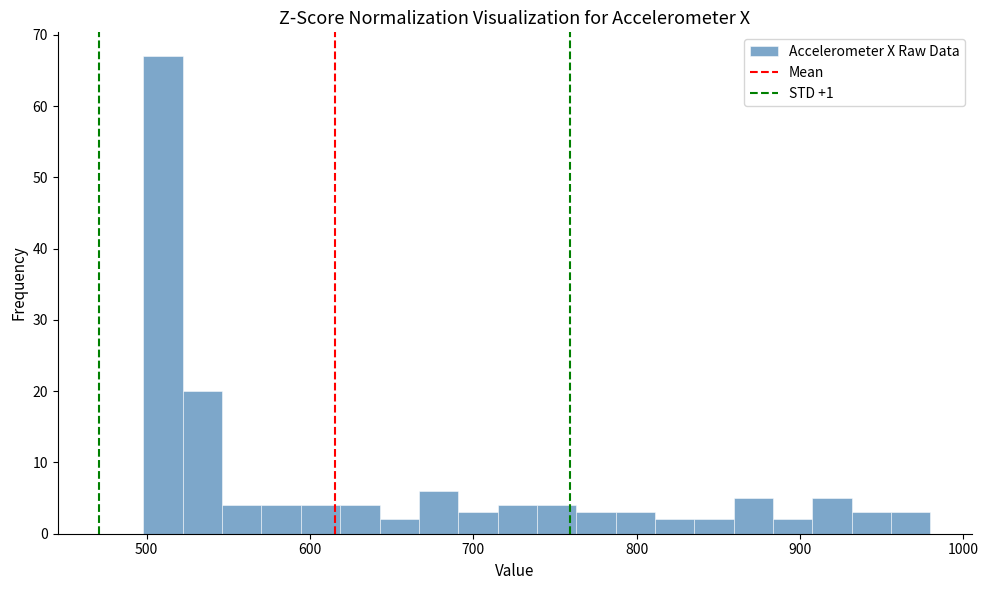

Read against the x-axis, roughly where is the centre of the tallest bar?

510